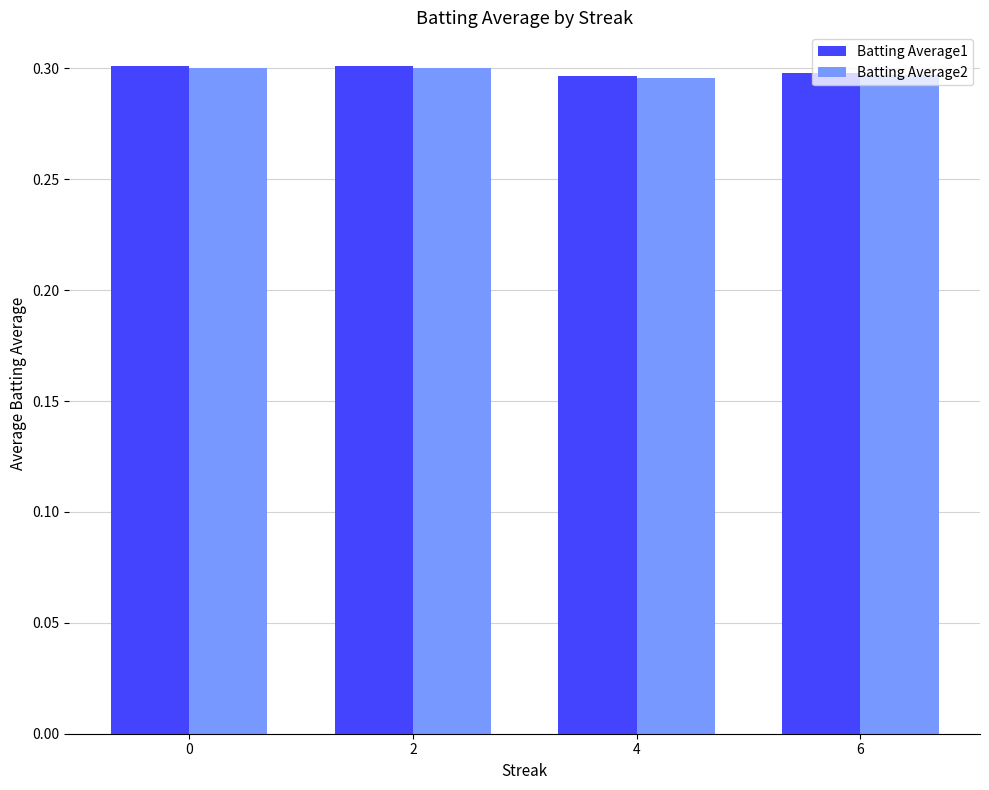

What is the total value across all series at 0?

0.6